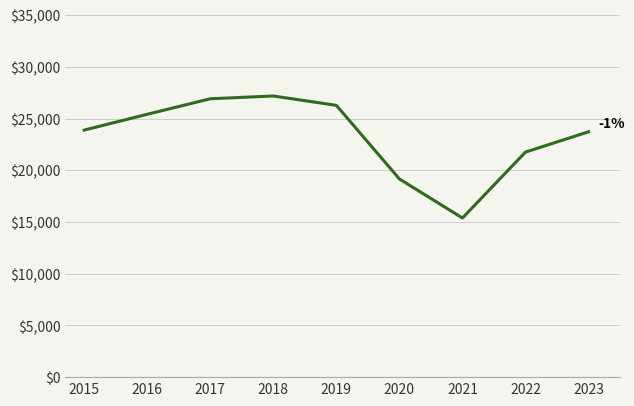

Which has a higher value, 2016 or 2018?

2018